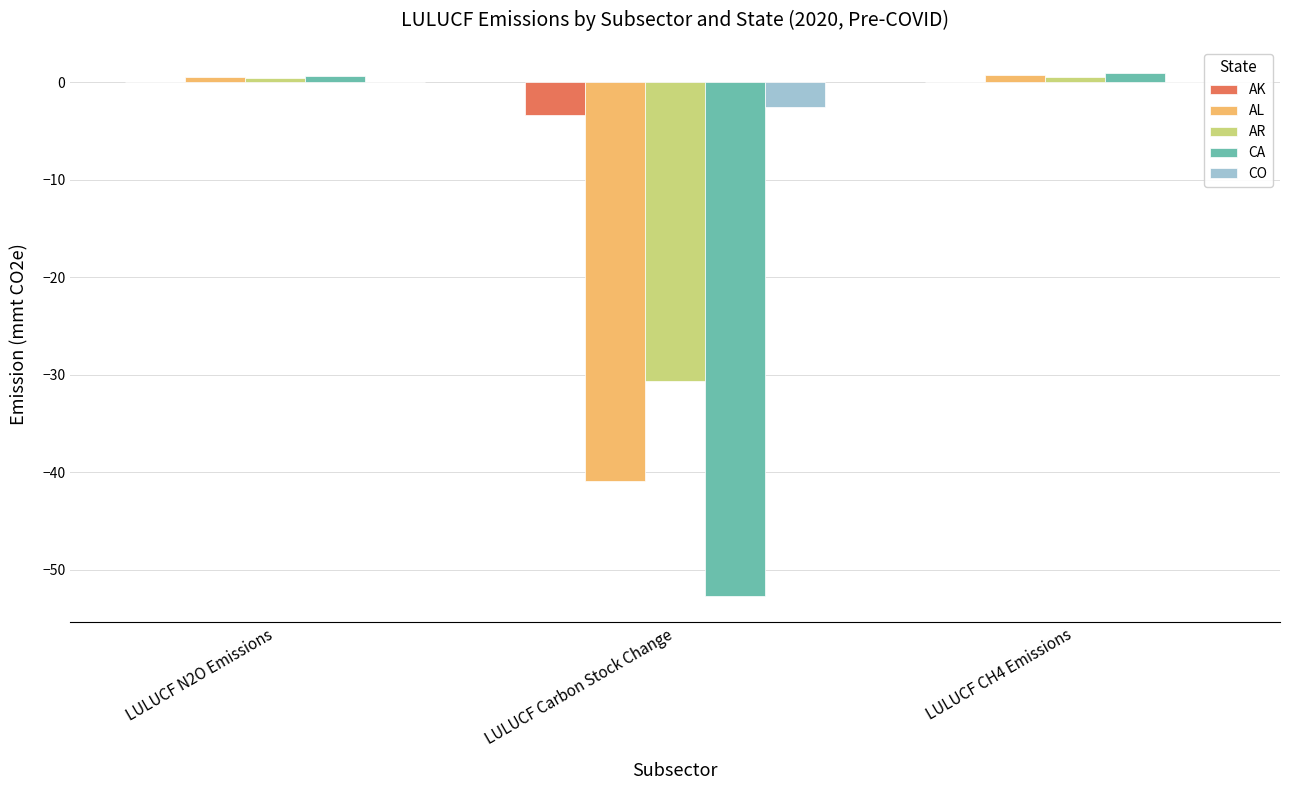

Is the value of CO at LULUCF N2O Emissions greater than the value of AK at LULUCF Carbon Stock Change?

Yes